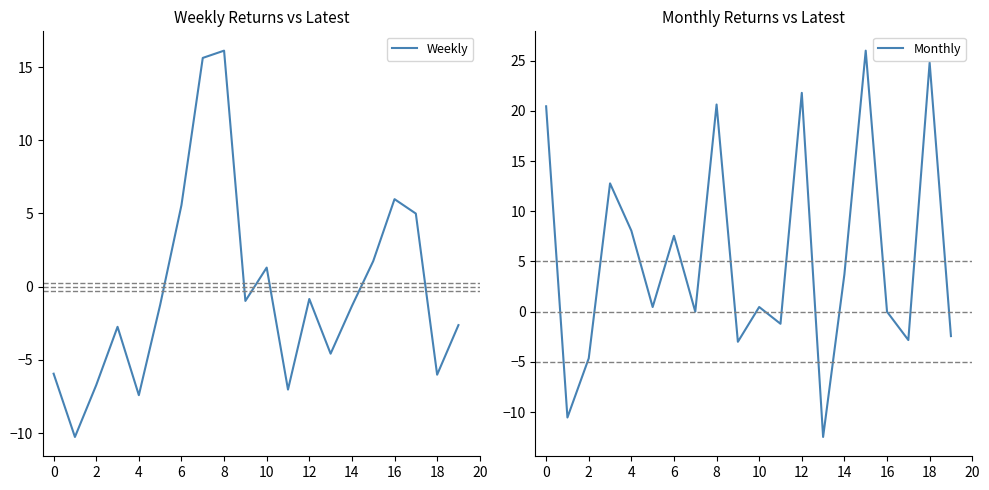

The value of Weekly at 6 is 3.7. True or false?

False